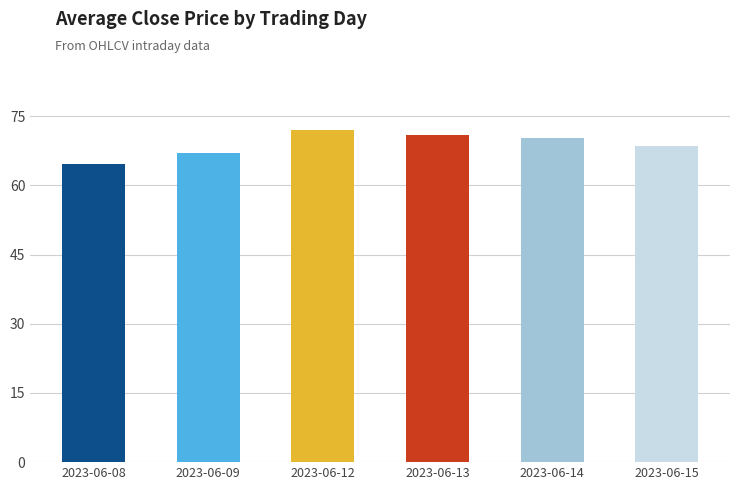

What is the ratio of the value at 2023-06-09 to the value at 2023-06-13?

0.9